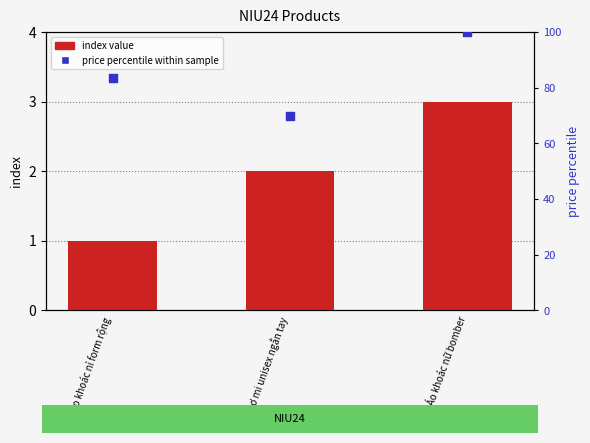

Which series has the largest Y range (max minus min)?

price percentile within sample